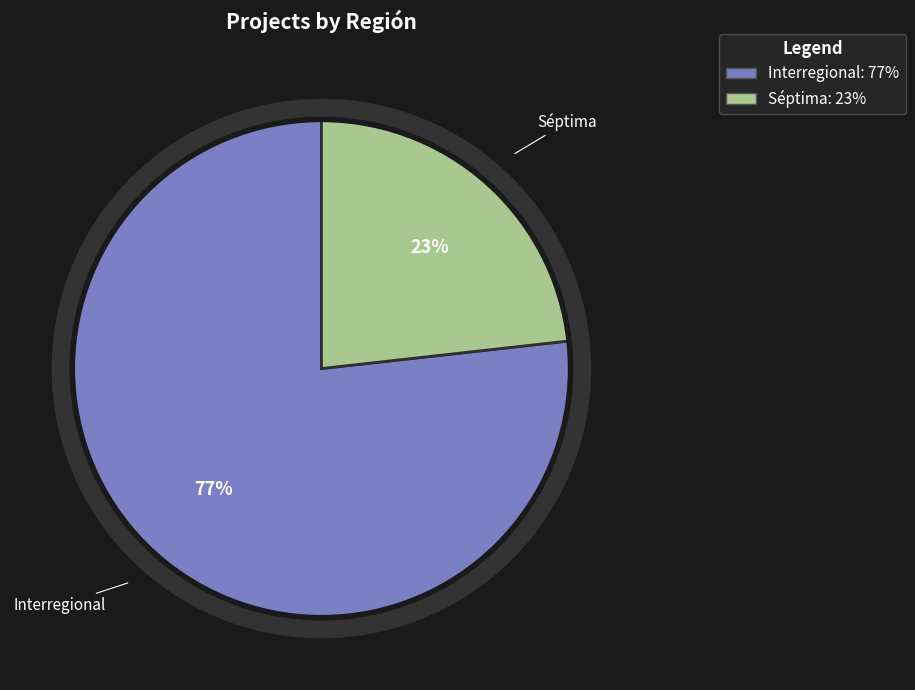

What is the total percentage of Séptima and Interregional?

100.0%